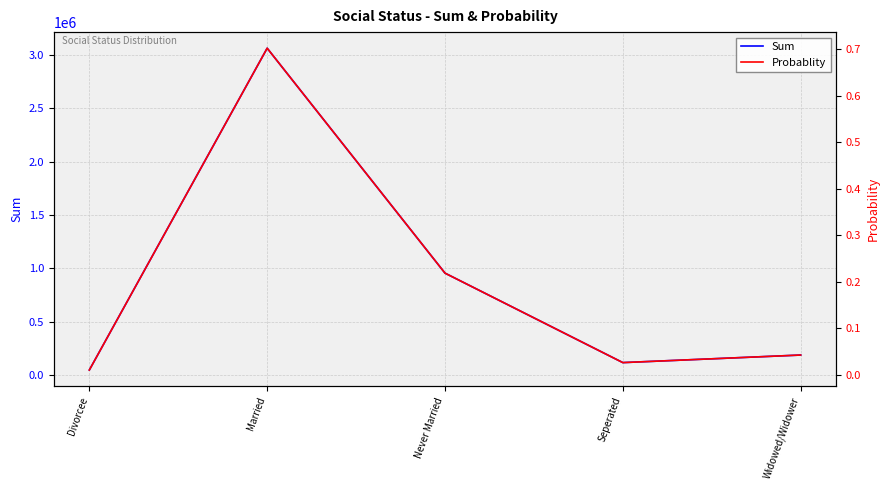

Which category has the lowest value across all series?

Divorcee